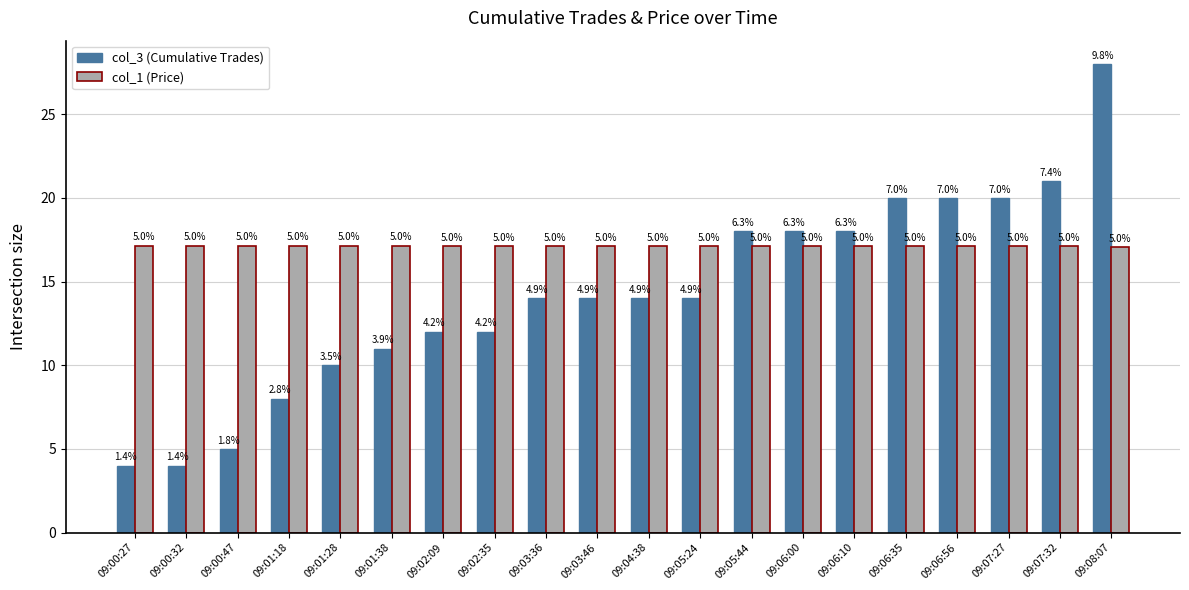

Count the number of data series in this chart.

2